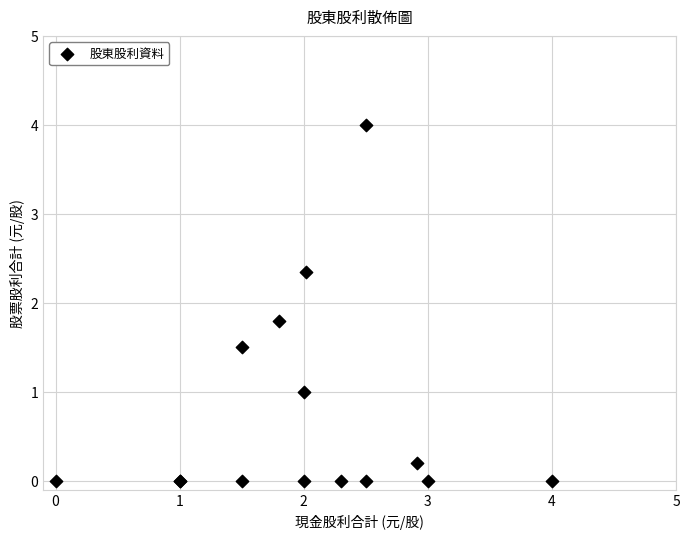

What Y value in the scatter plot is closest to 2?

1.8